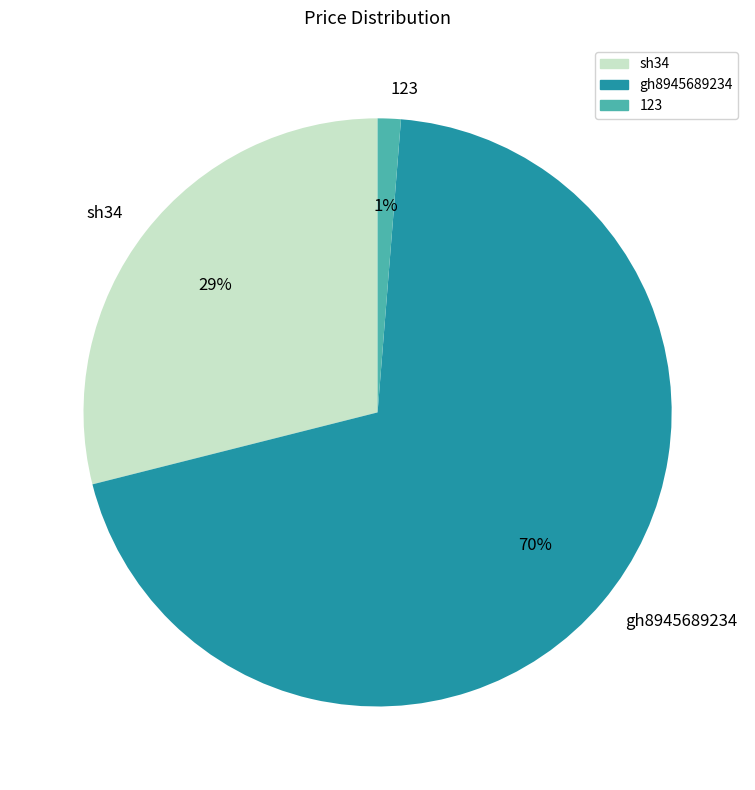

How many slices are in this pie chart?

3